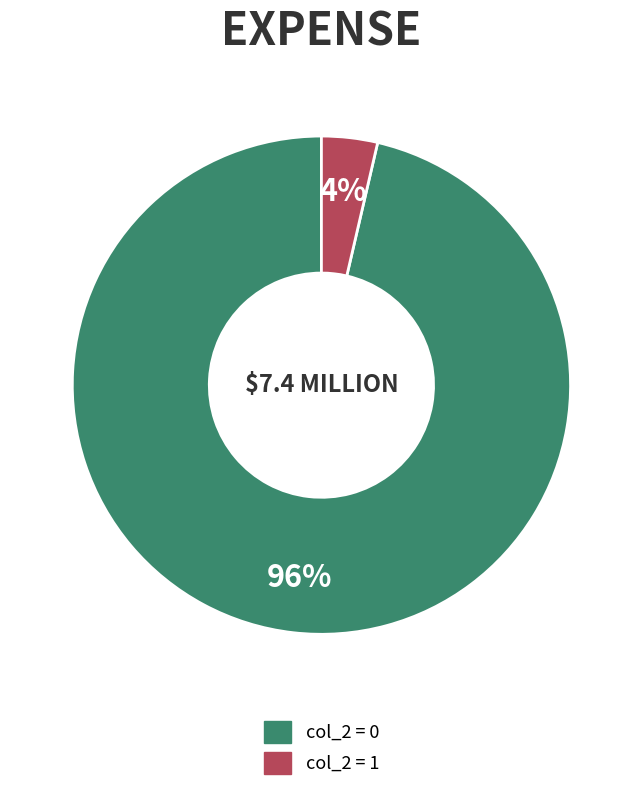

Is there a majority slice in this chart?

Yes